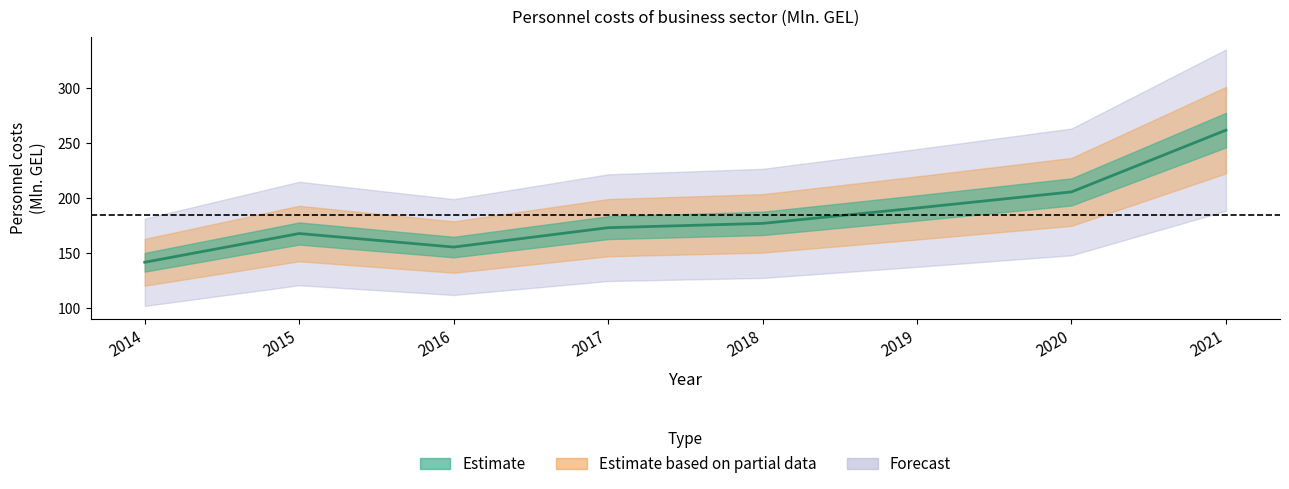

Reading left to right, what are all the values shown in this chart?

2014=141.7	2015=167.8	2016=155.5	2017=173.1	2018=177.0	2019=191.0	2020=205.6	2021=261.7